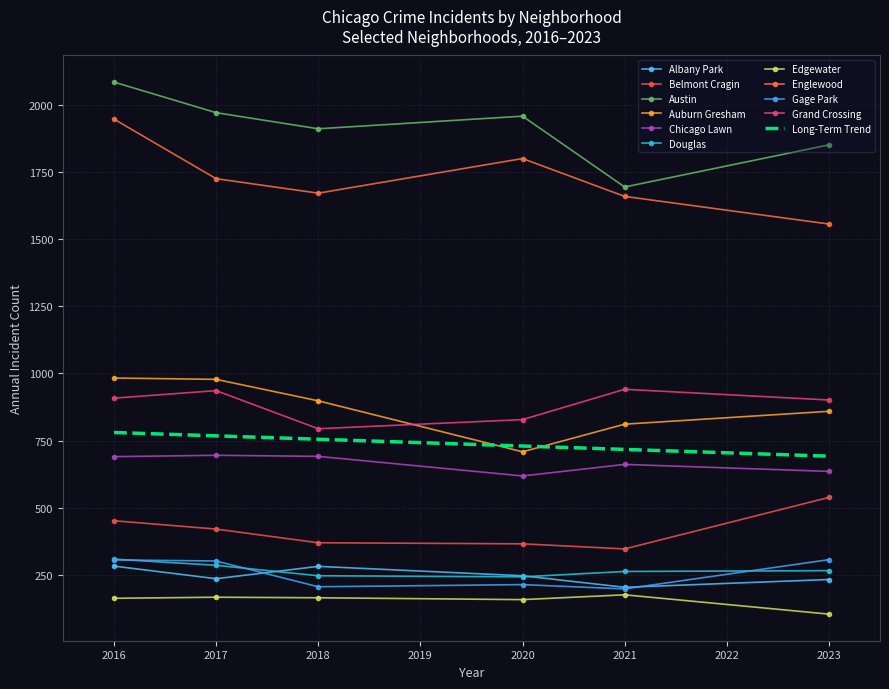

How many data points in 2018 are less than 691?

5